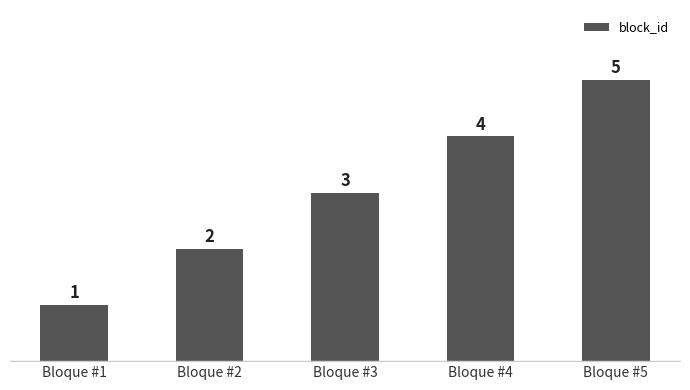

What is the value of the 5th bar from the left?

5